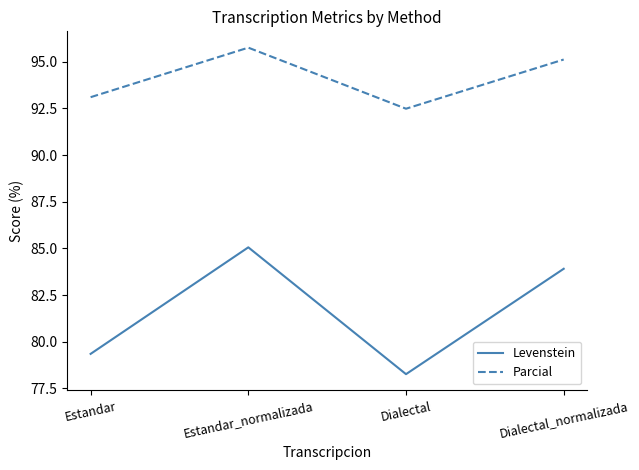

At how many categories does at least one series exceed 81?

4